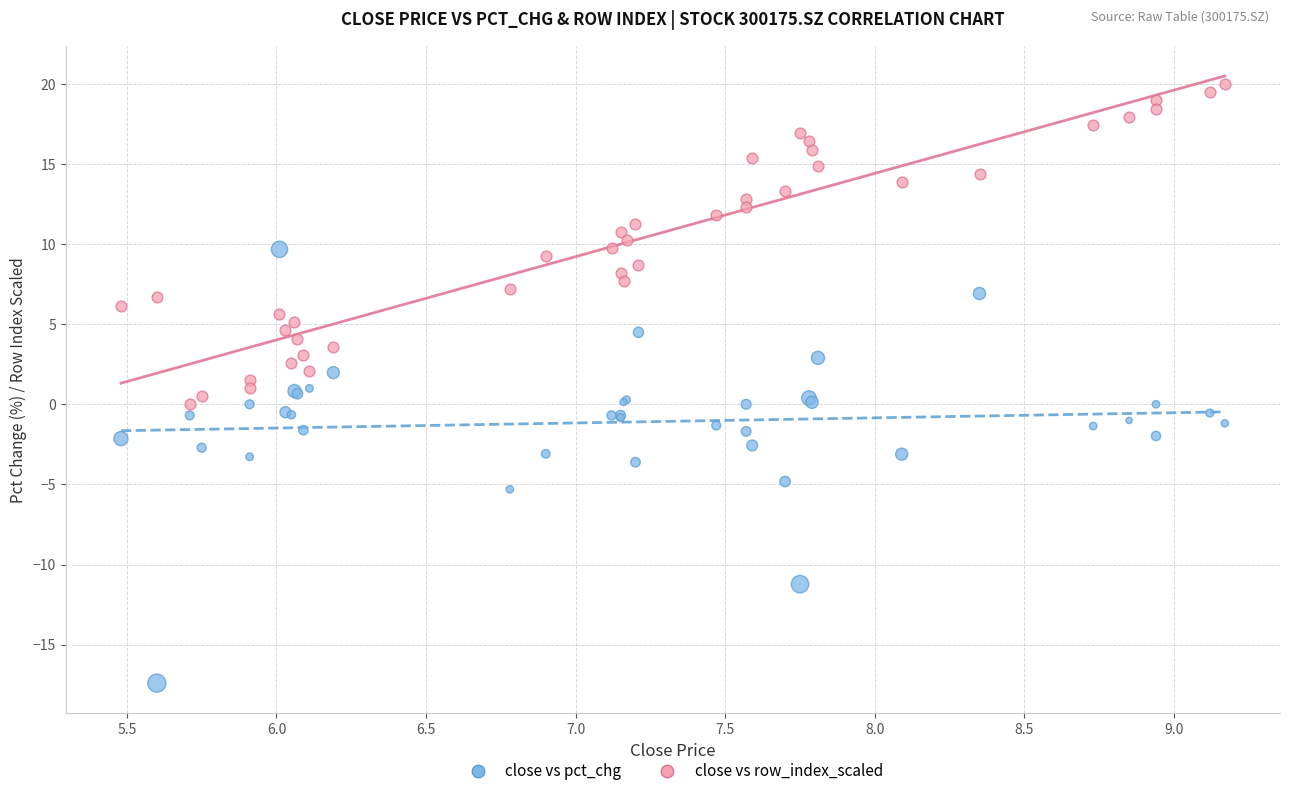

Which series has the largest Y range (max minus min)?

close vs pct_chg